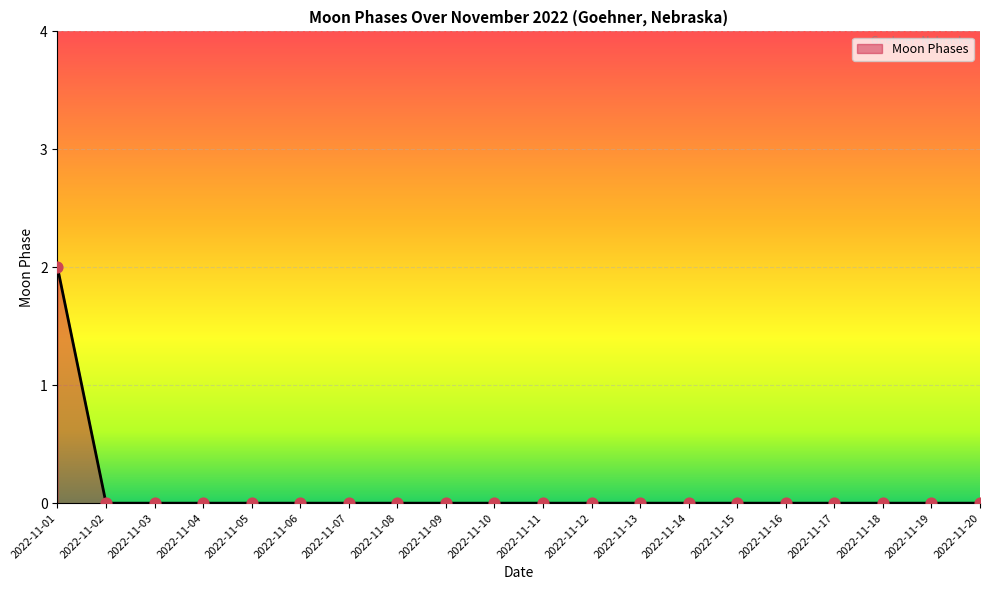

Between 2022-11-19 and 2022-11-01, which is larger?

2022-11-01